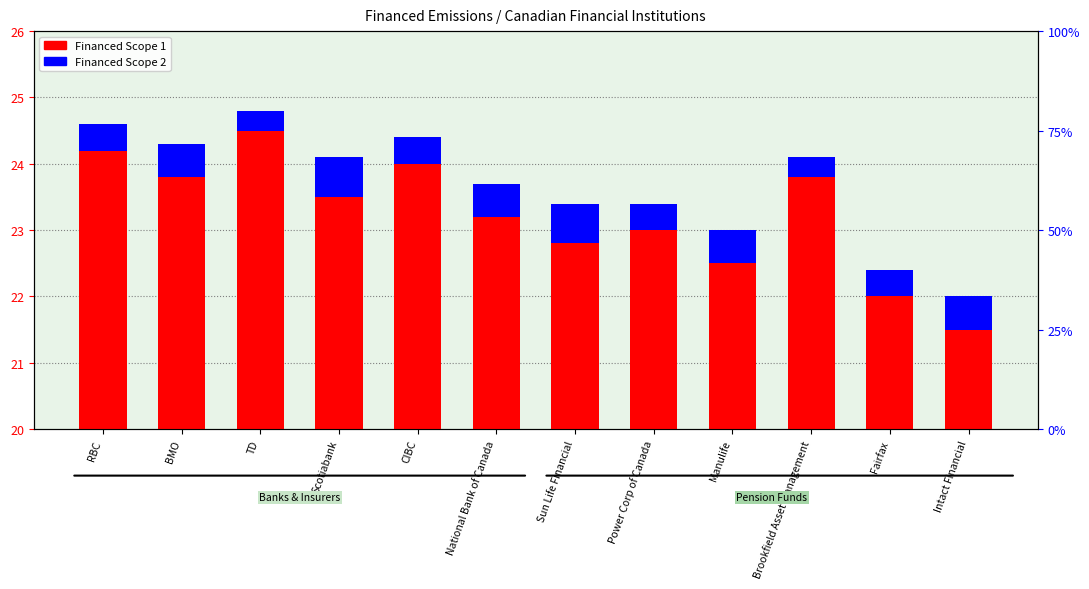

What is the difference between the maximum and minimum values in the Financed Scope 1 series?

3.0